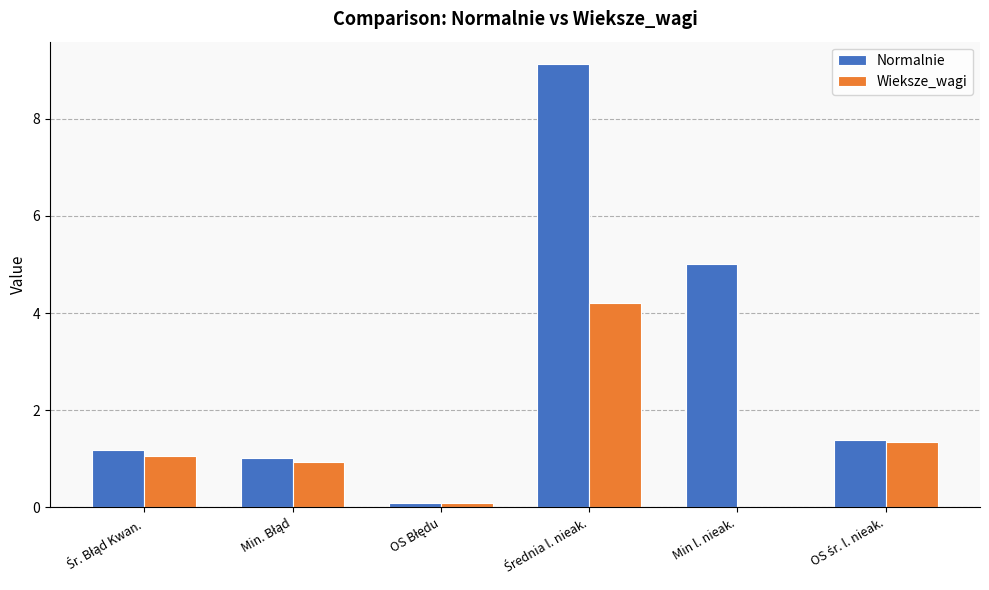

Does the chart contain stacked bars?

No